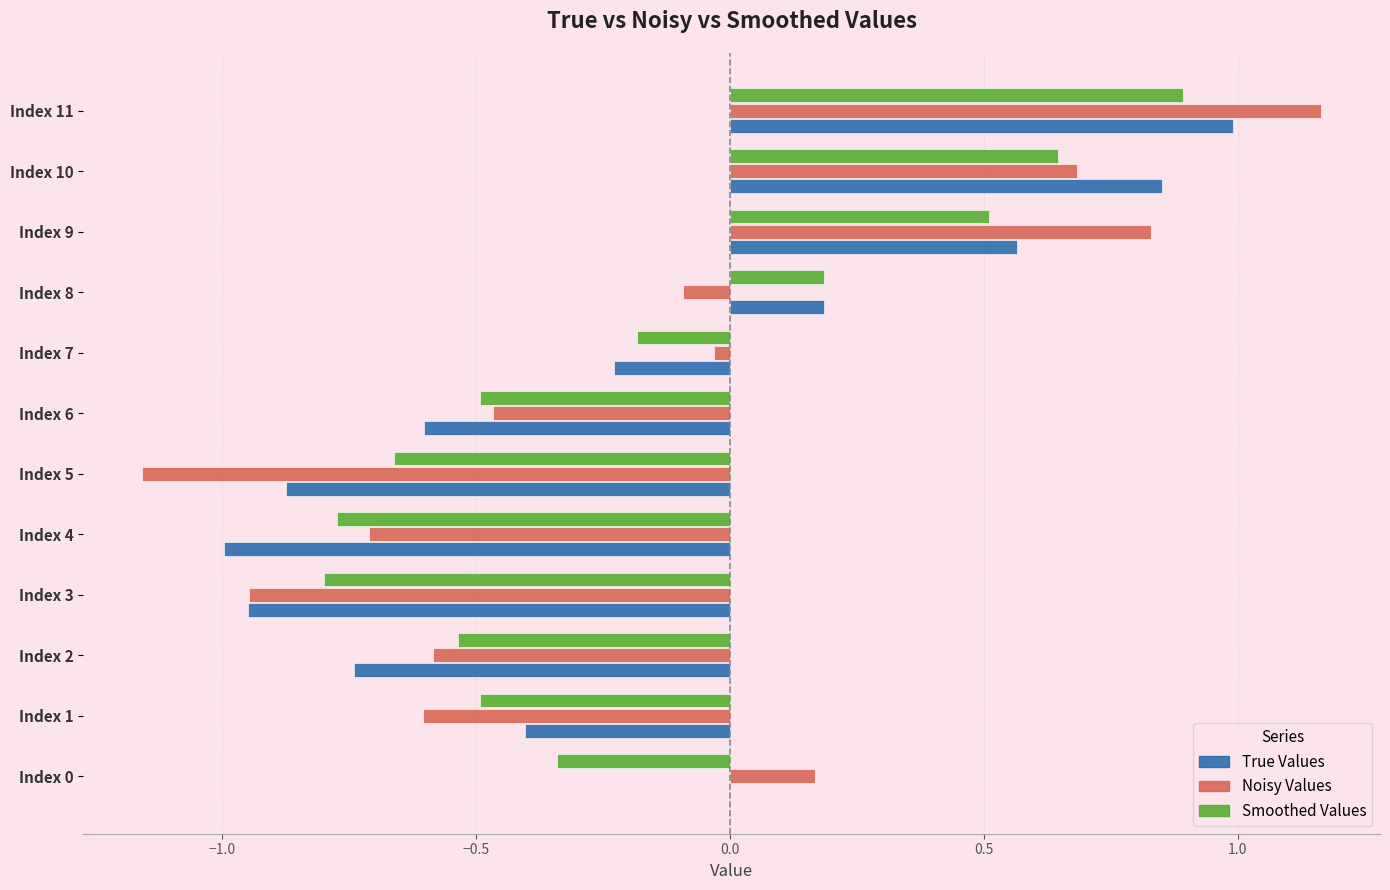

Is the value of Noisy Values at Index 4 greater than the value of Smoothed Values at Index 10?

No